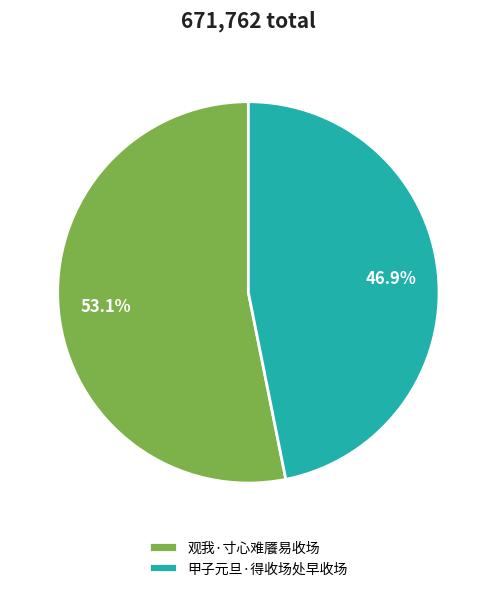

Which has a higher value, 观我·寸心难餍易收场 or 甲子元旦·得收场处早收场?

观我·寸心难餍易收场